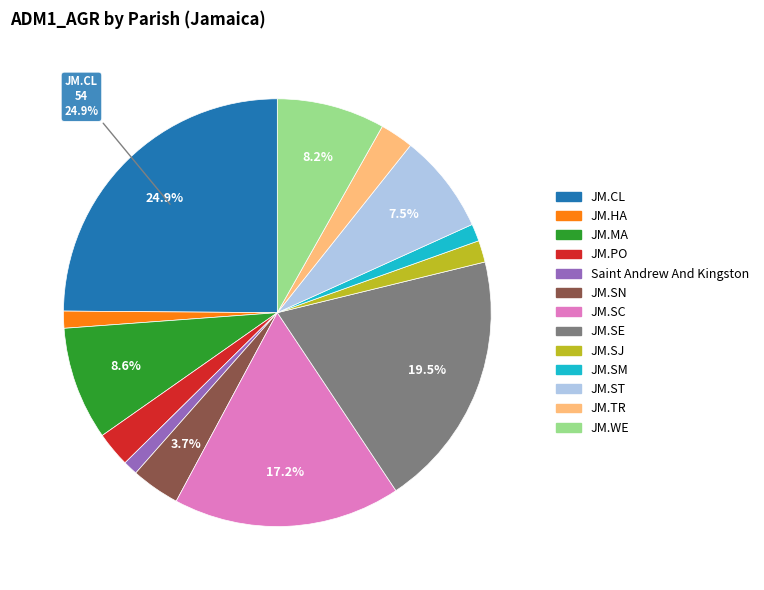

Does JM.SM account for over 50% of the chart?

No